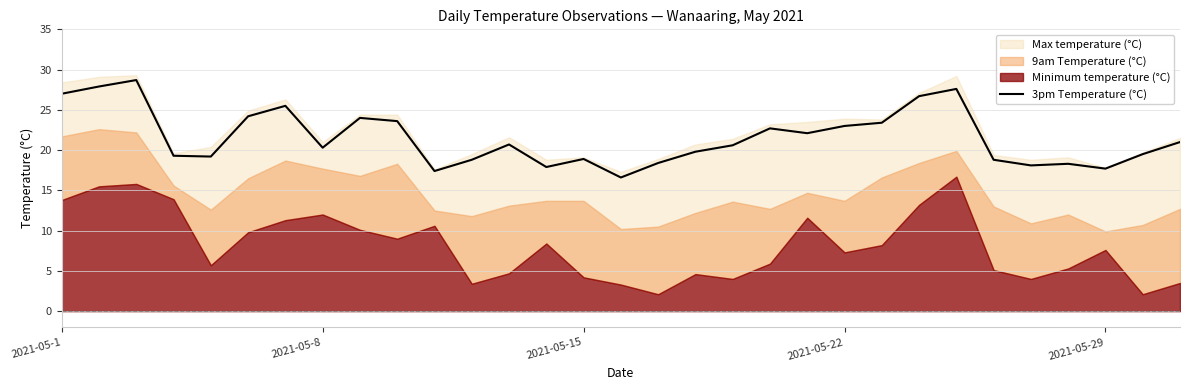

What is the highest value of the 3pm Temperature (°C) series?

28.7